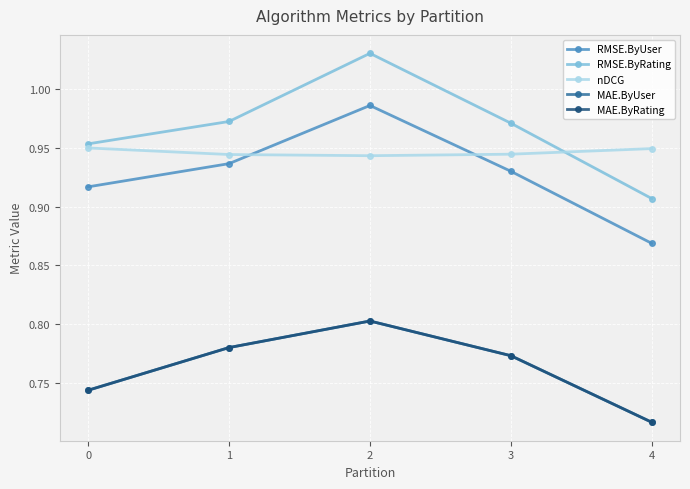

True or false: RMSE.ByUser and MAE.ByUser intersect in this chart.

False